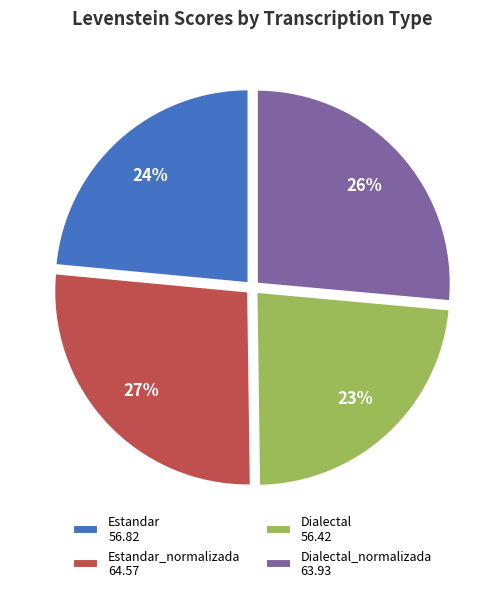

To the nearest percent, what is the average slice percentage?

25%